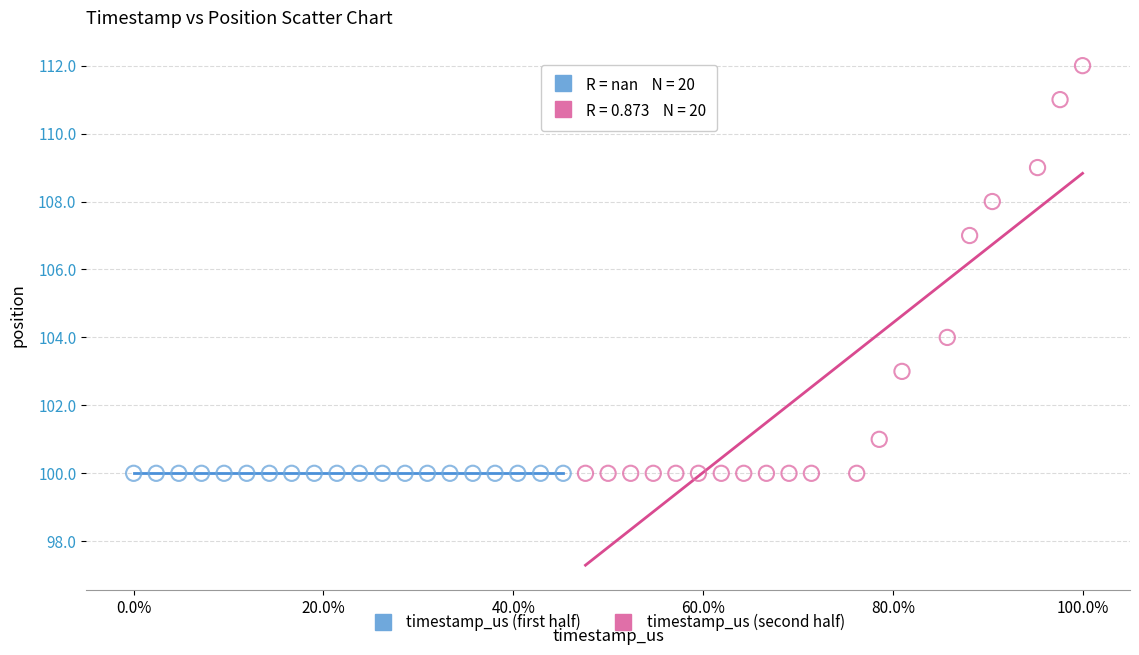

Which series reaches the maximum Y coordinate?

timestamp_us (second half)